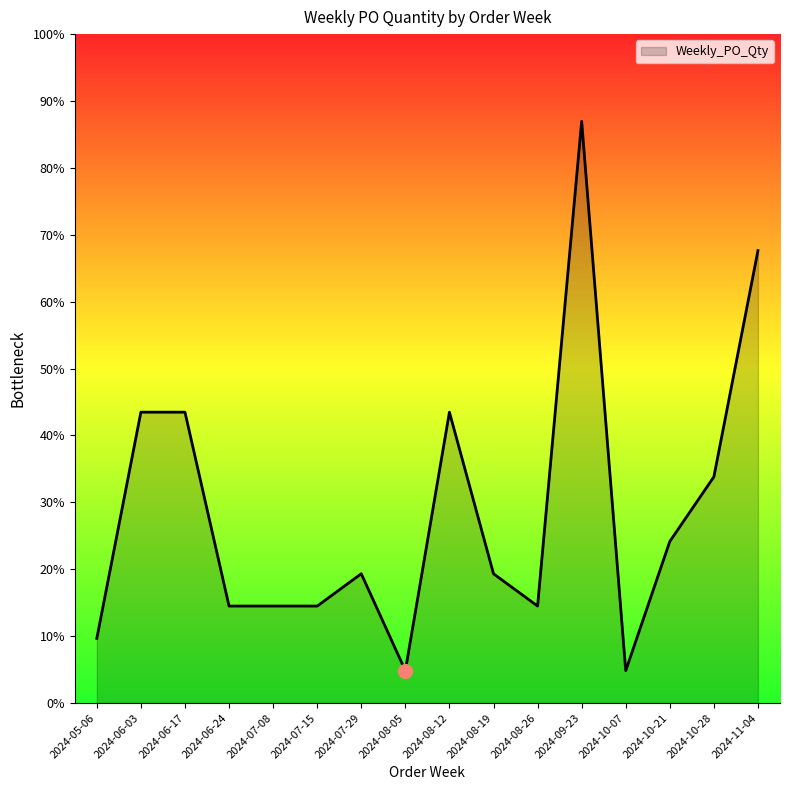

Does the chart have visible grid lines?

No